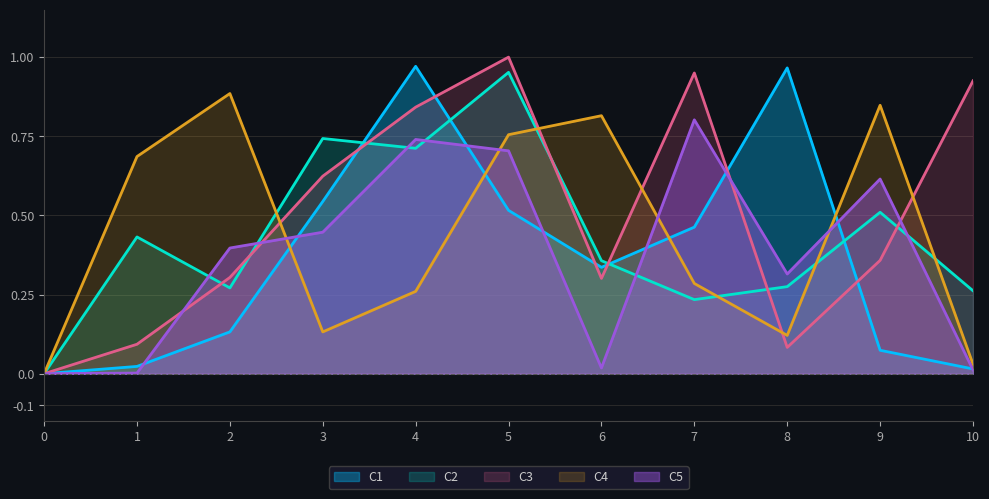

What is the total value across all series at 9?

2.4